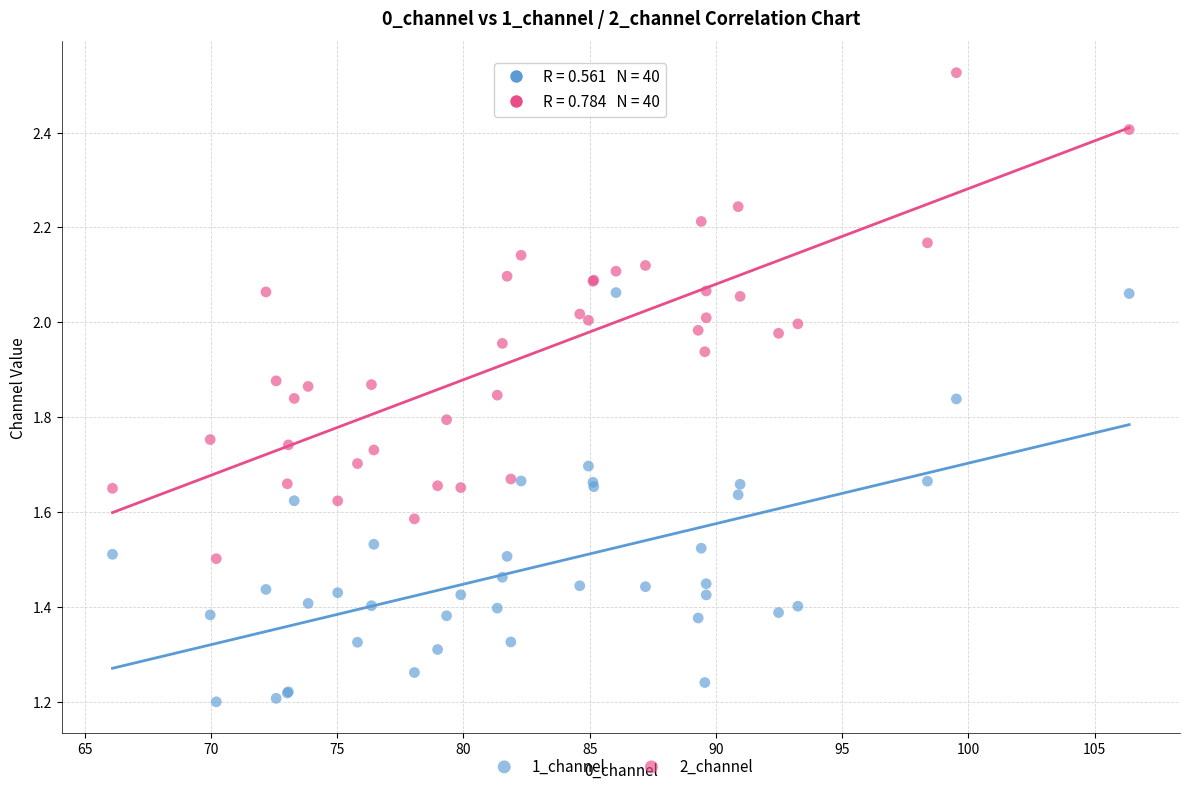

Which series has the widest spread of Y values?

2_channel